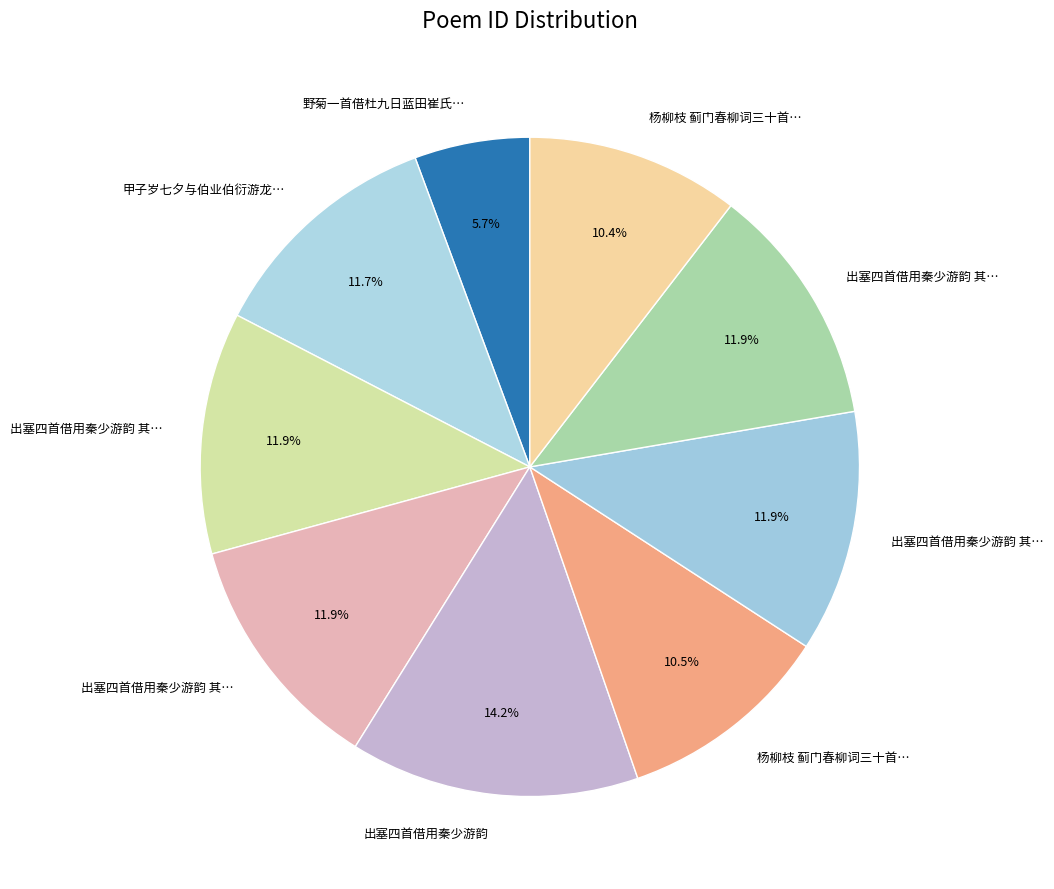

How many slices are in this pie chart?

9